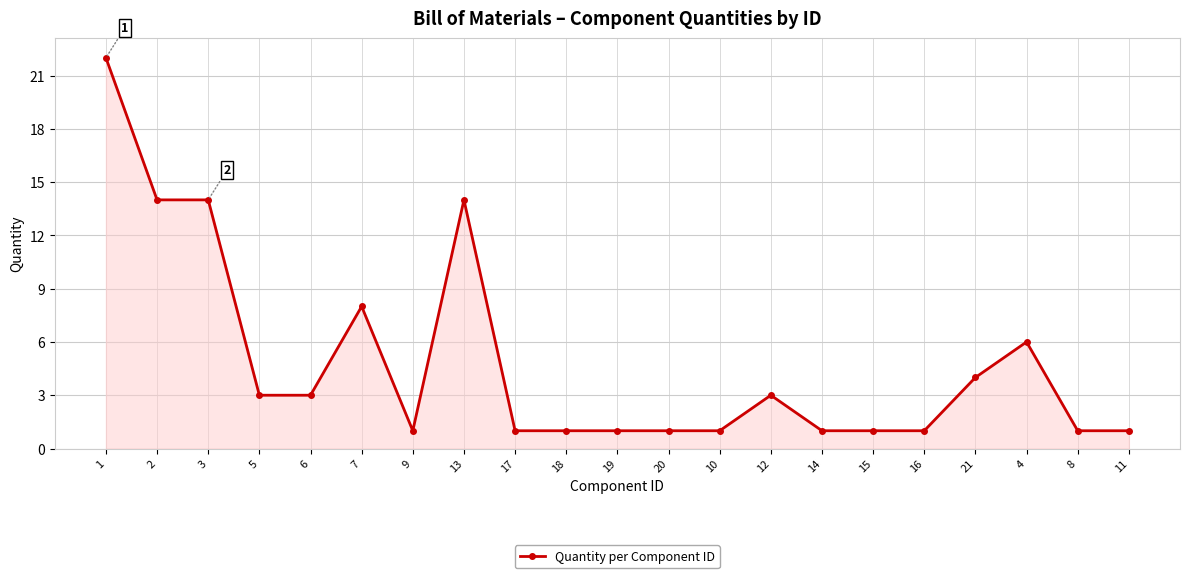

What is the minimum value shown in the chart?

1